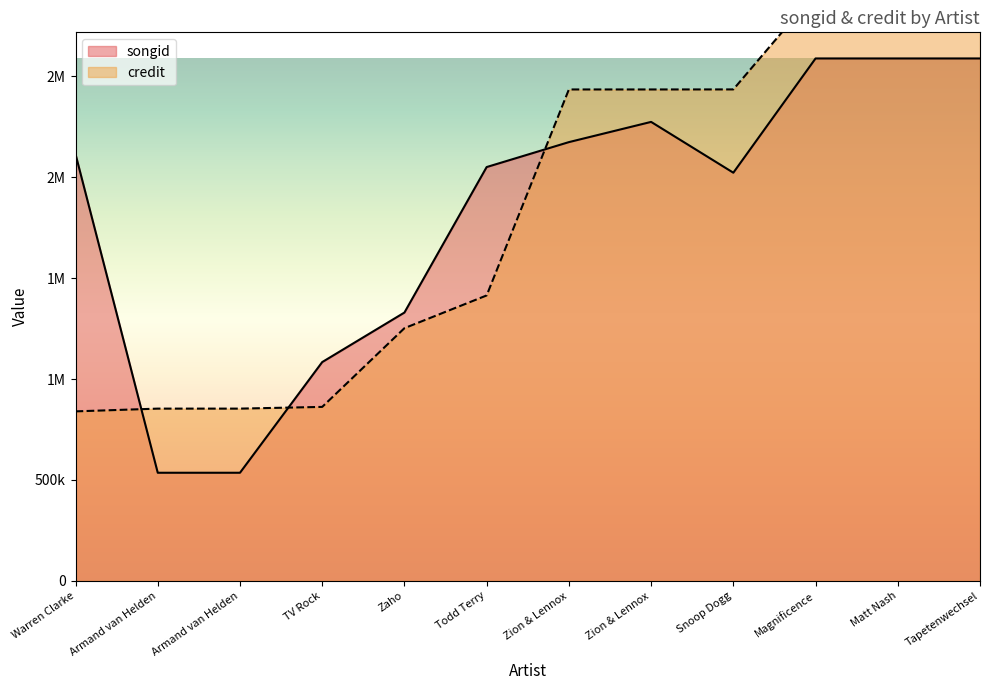

Where do songid and credit first cross each other?

Warren Clarke and Armand van Helden